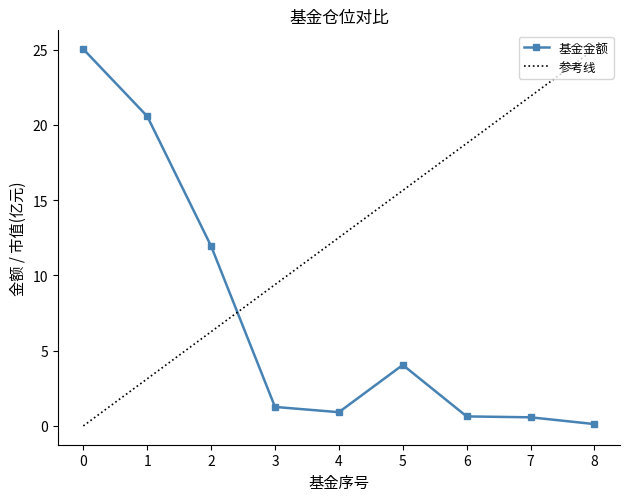

Rank the categories by value from highest to lowest.

0, 1, 2, 5, 3, 4, 6, 7, 8